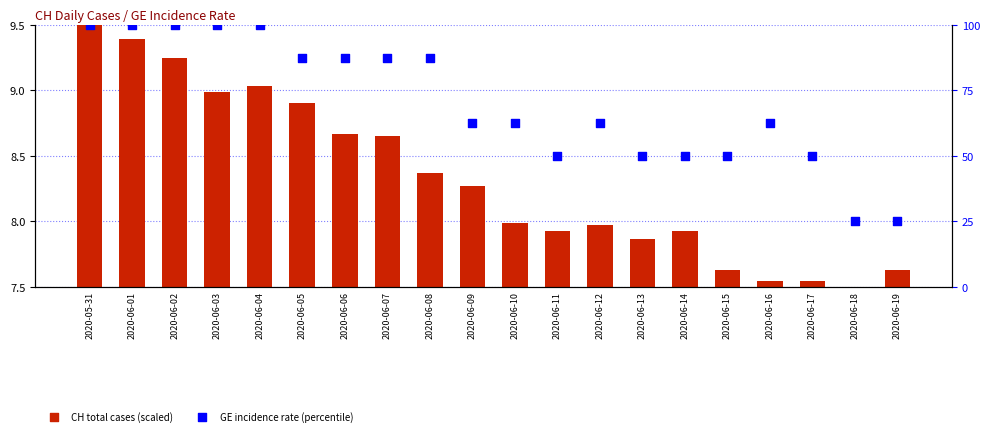

At which category is the sum across all series the highest?

2020-05-31